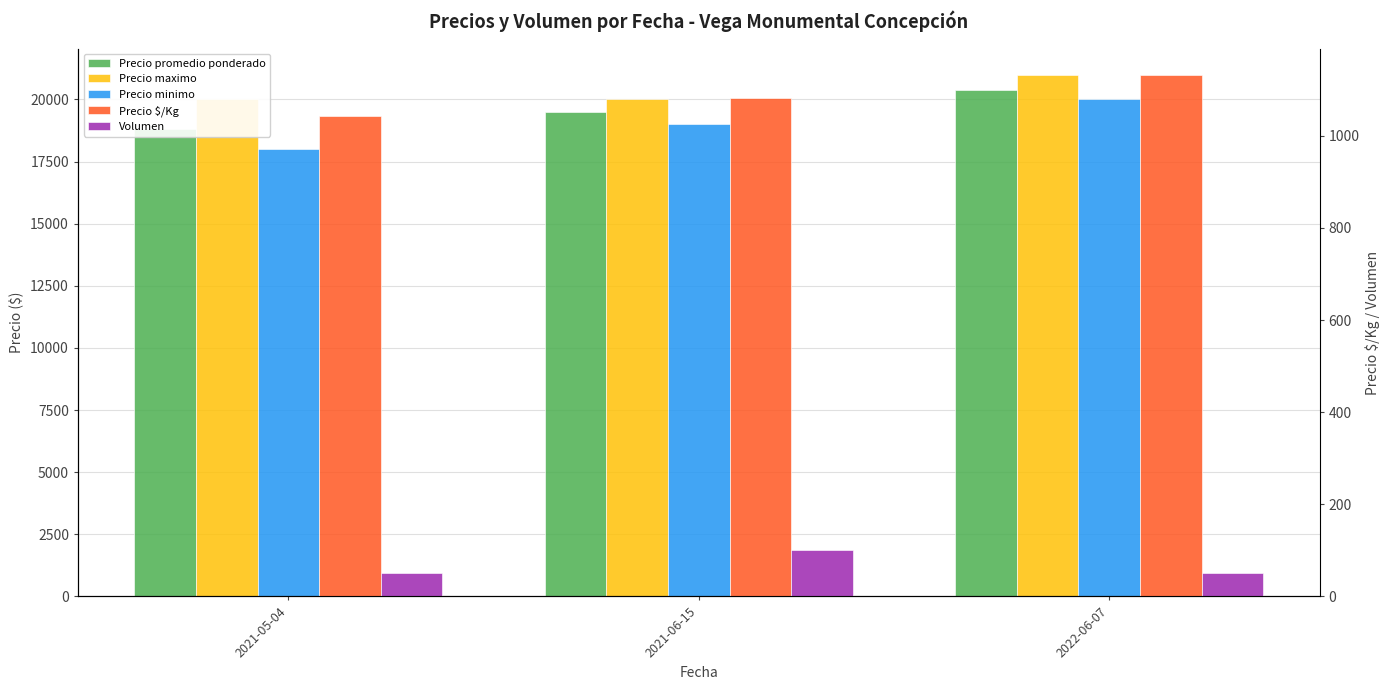

Which category has the highest value across all series?

2022-06-07